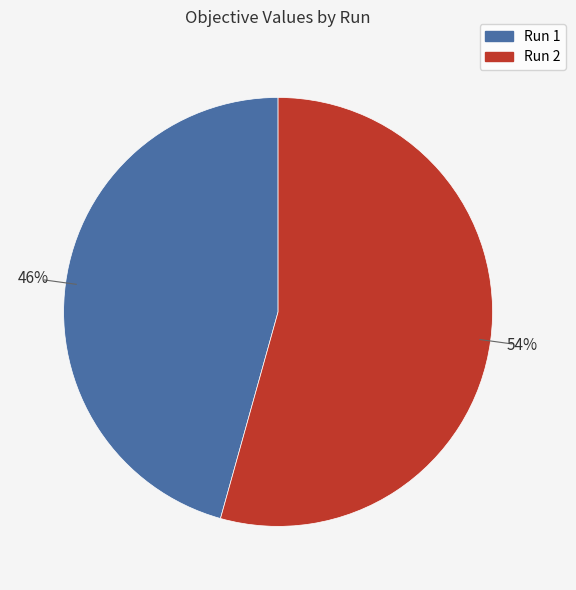

To the nearest percent, what is the average slice percentage?

50%